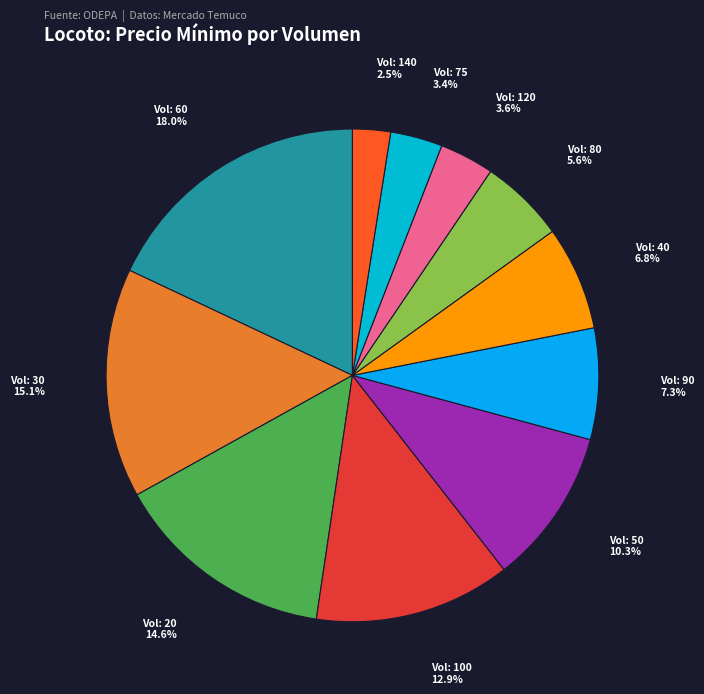

What percentage is NOT represented by Vol: 80 5.6%?

94.4%